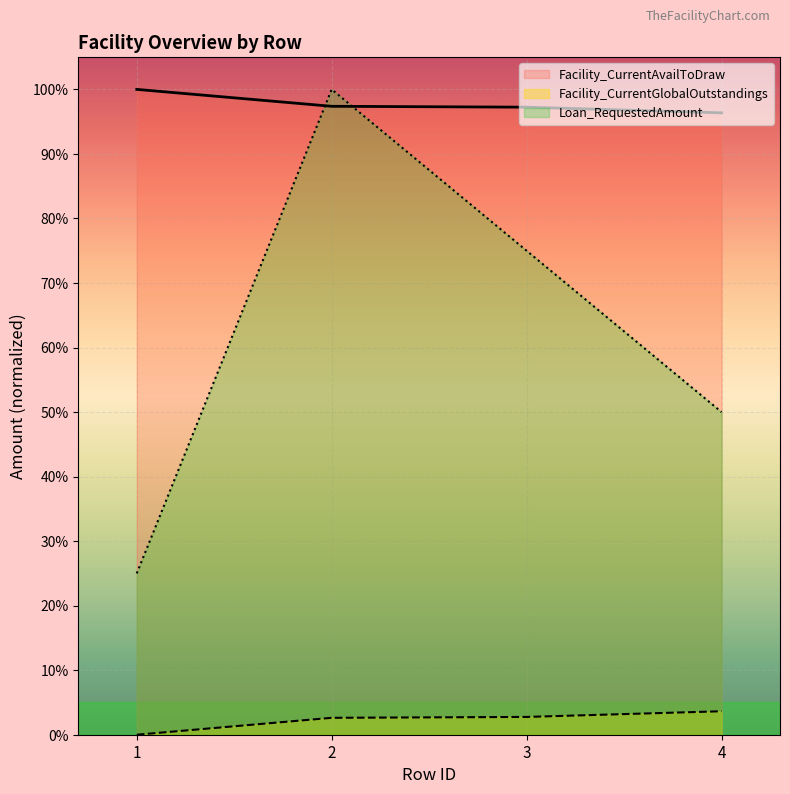

True or false: Facility_CurrentGlobalOutstandings and Loan_RequestedAmount cross at least once.

False